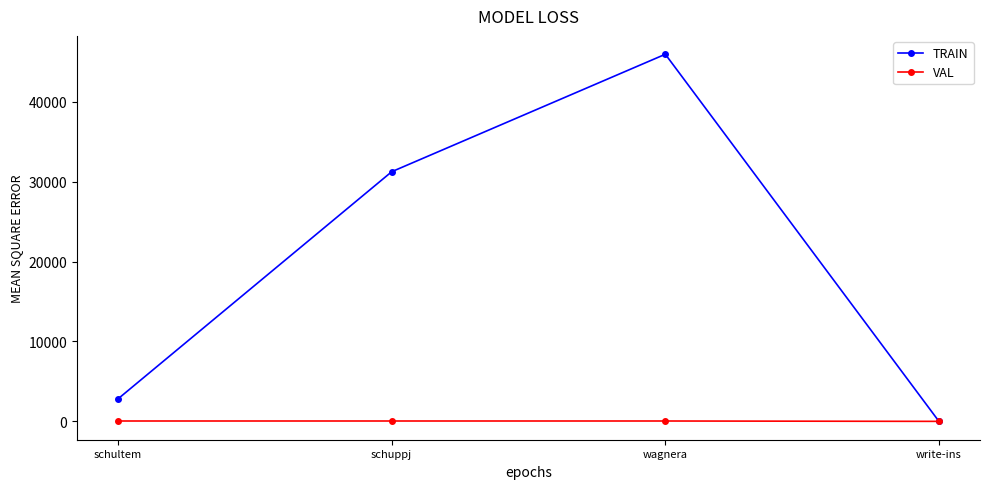

Rank the series at wagnera from highest to lowest value.

TRAIN, VAL